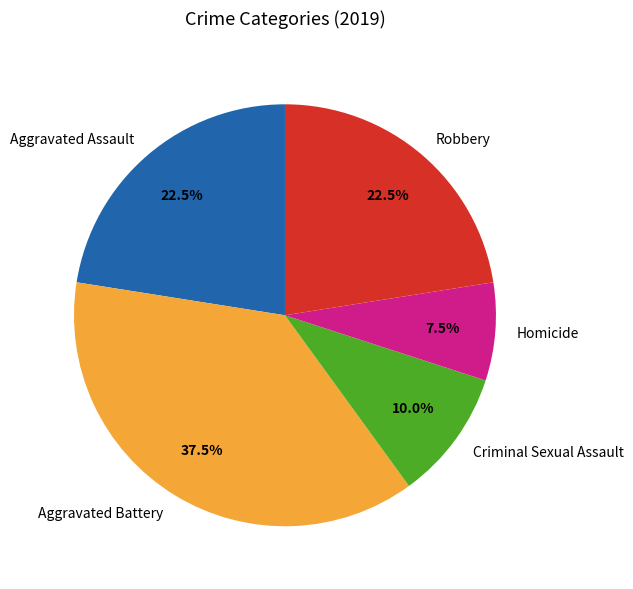

What portion of the pie excludes Robbery?

77.5%